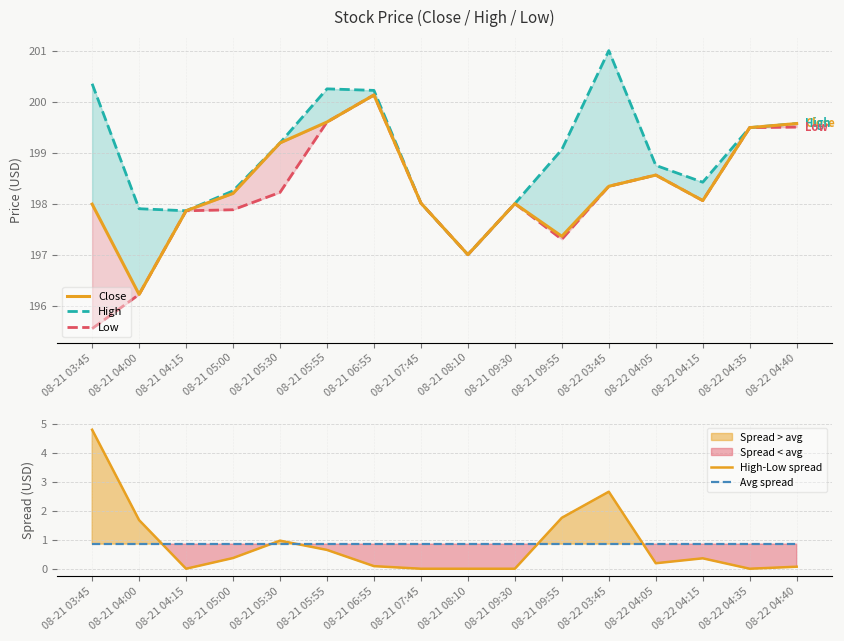

Is this an area chart (filled region under the line)?

No